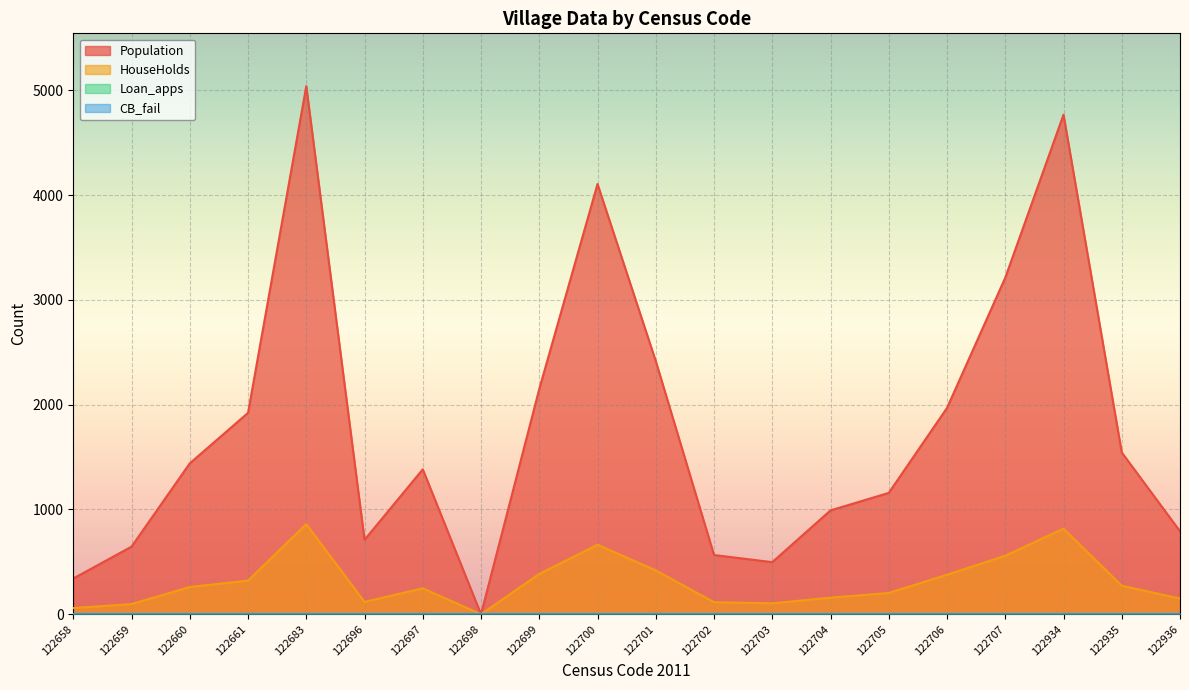

True or false: Population and HouseHolds intersect in this chart.

False